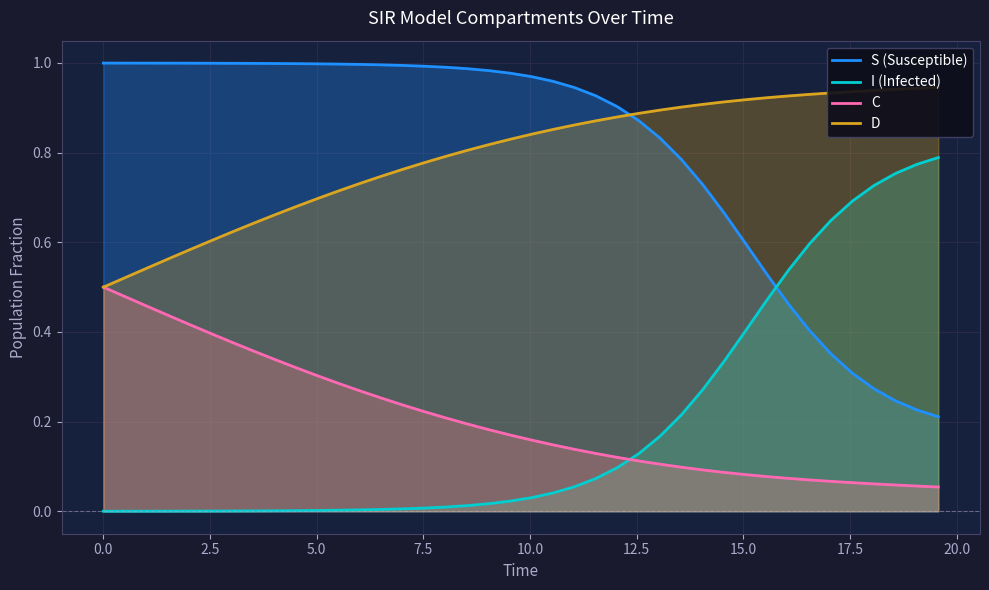

True or false: S (Susceptible) and C intersect in this chart.

False